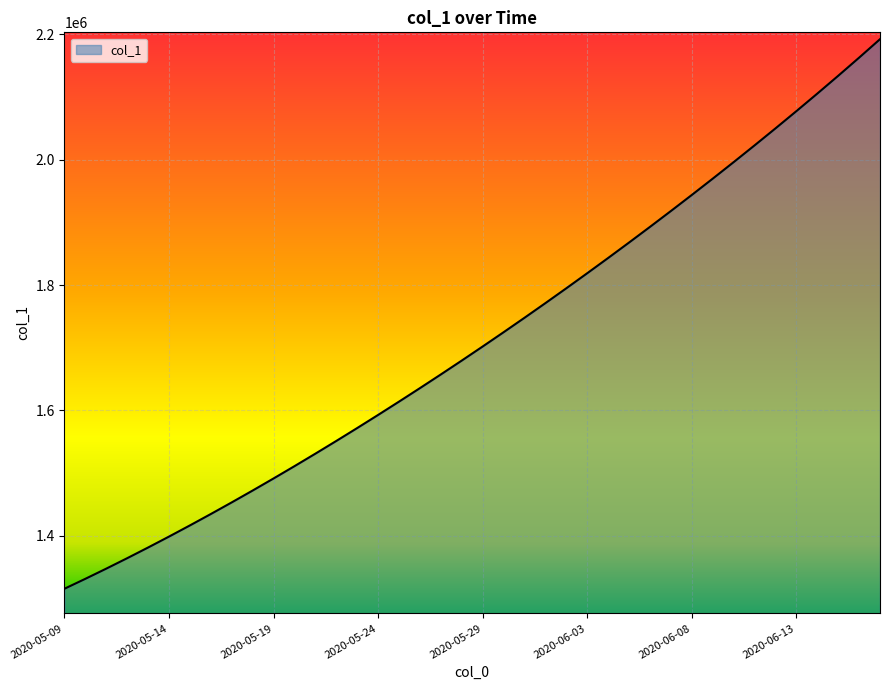

What is the greatest value displayed?

2192456.8